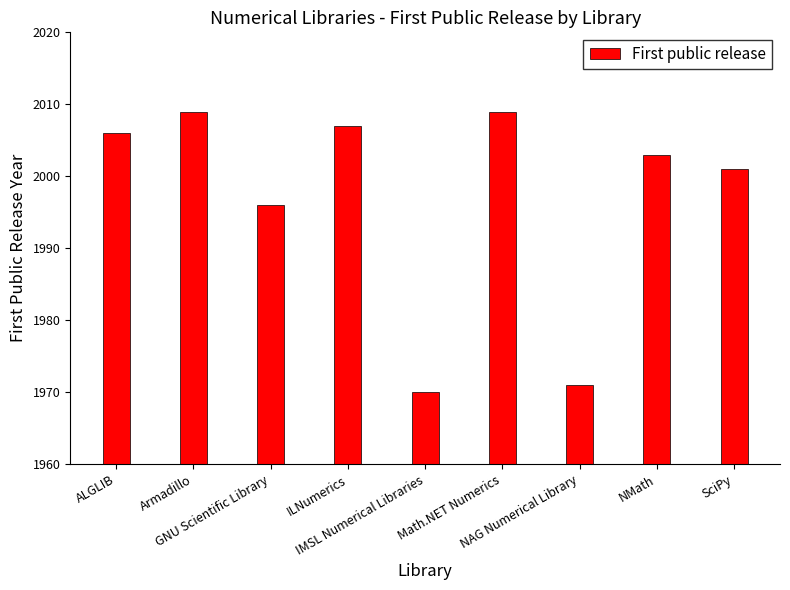

Are the bars horizontal?

No